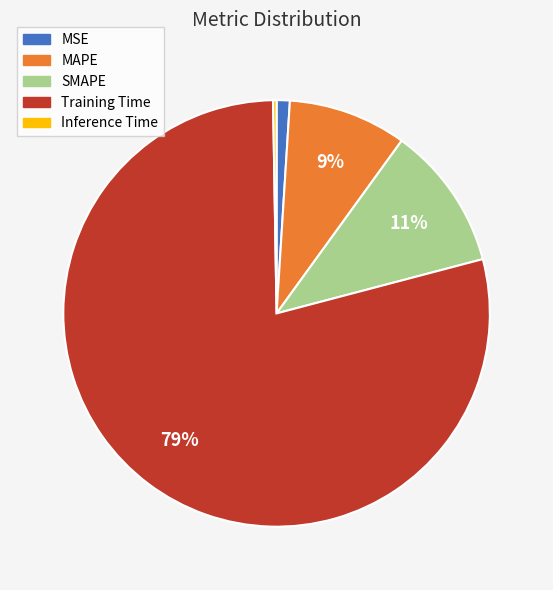

What percentage is the MSE slice, to the nearest percent?

1%